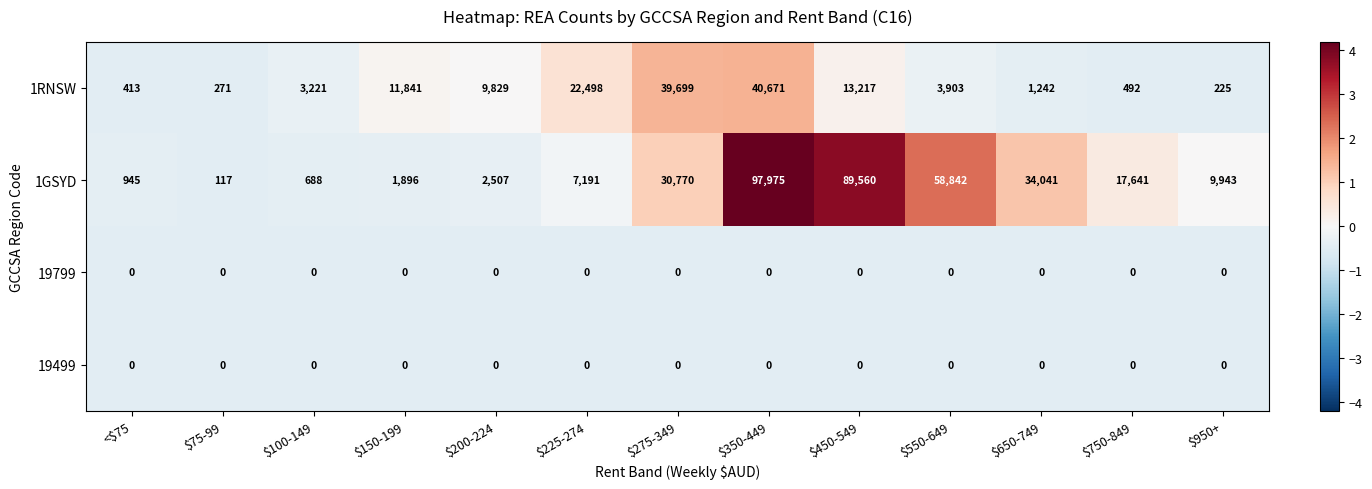

What is the difference between the maximum and minimum values in the 1RNSW series?

40446